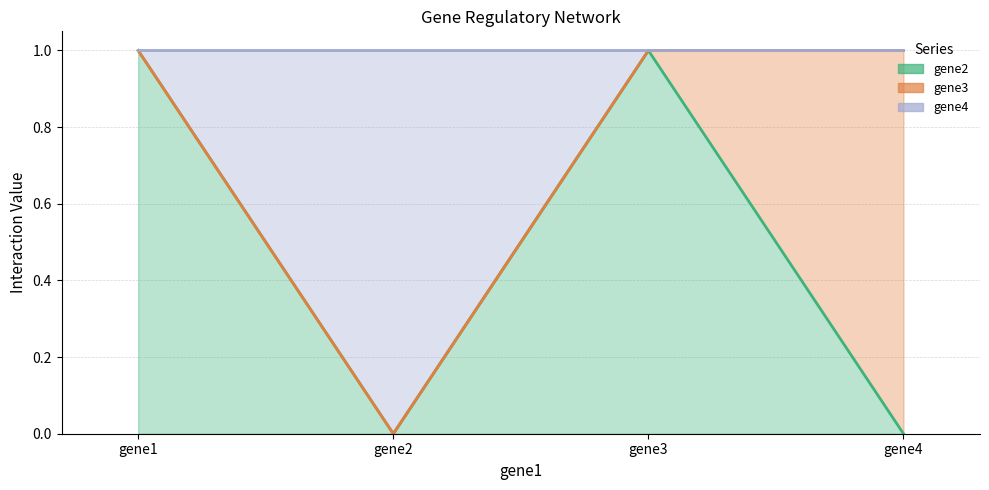

Between gene4 and gene3, which is larger?

gene3